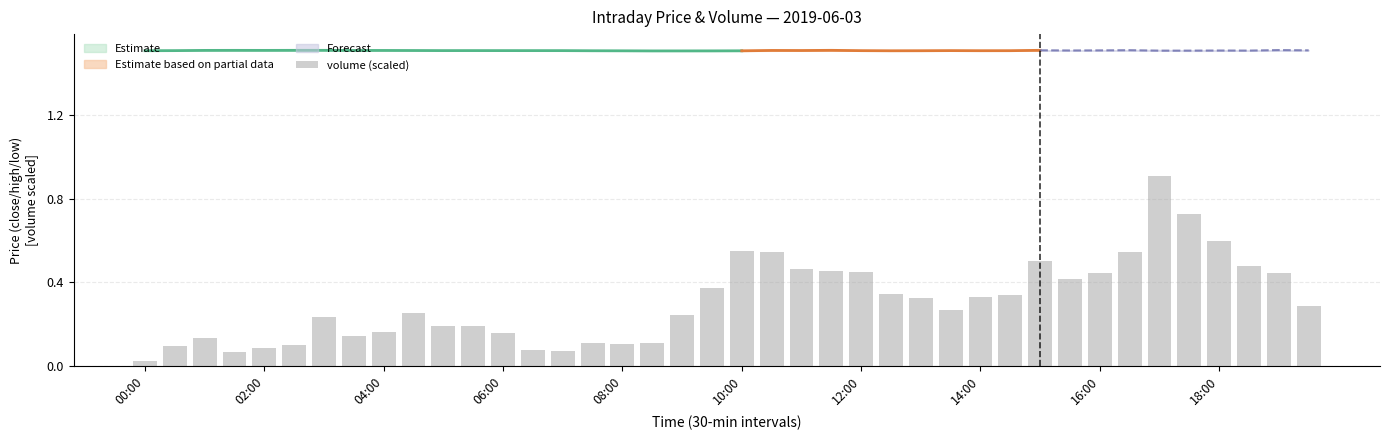

What is the value of the 27th bar from the left?

0.3